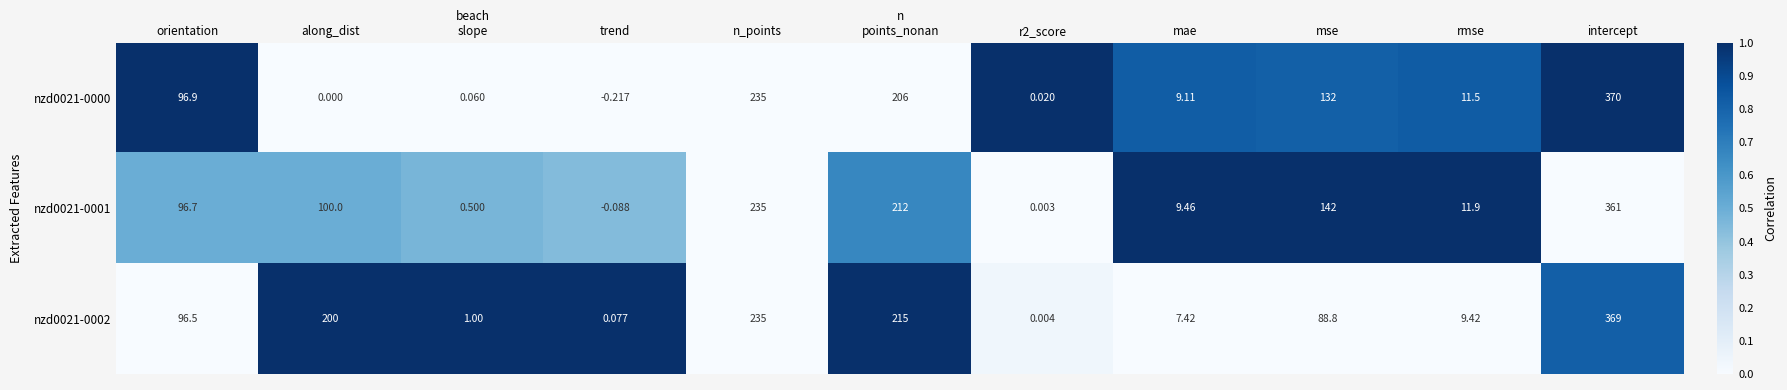

At which label does nzd0021-0001 reach its minimum?

trend